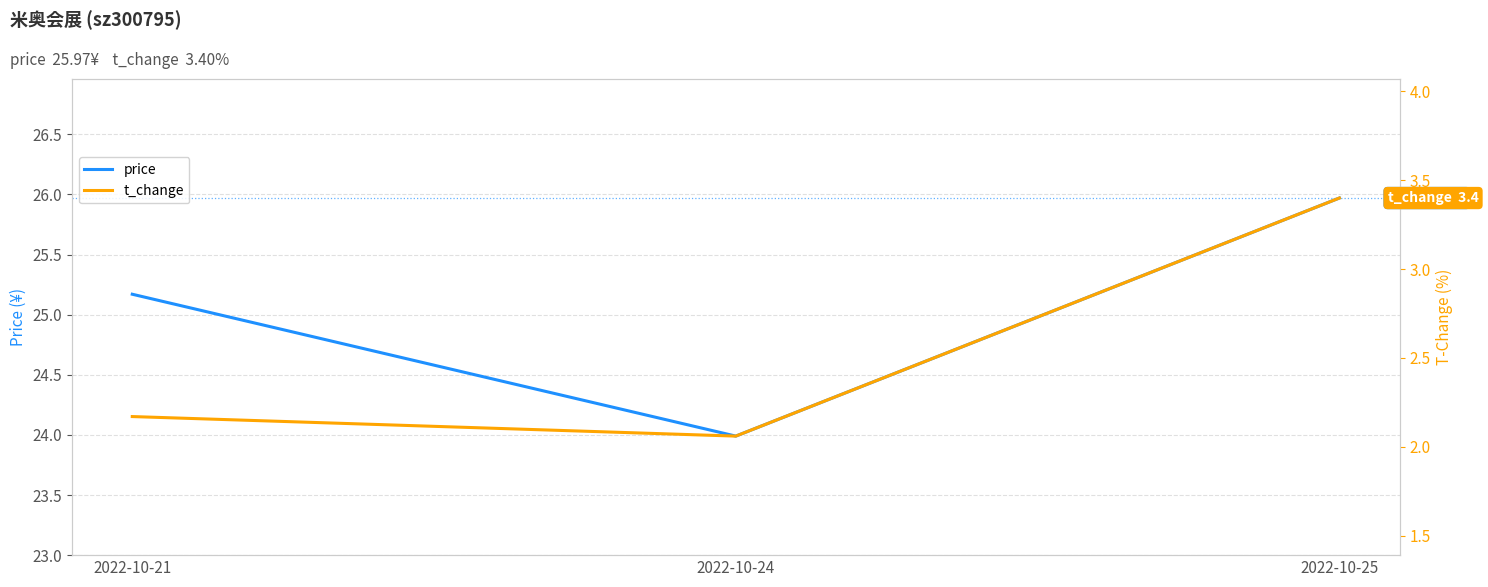

Between 2022-10-25 and 2022-10-24, which is larger?

2022-10-25